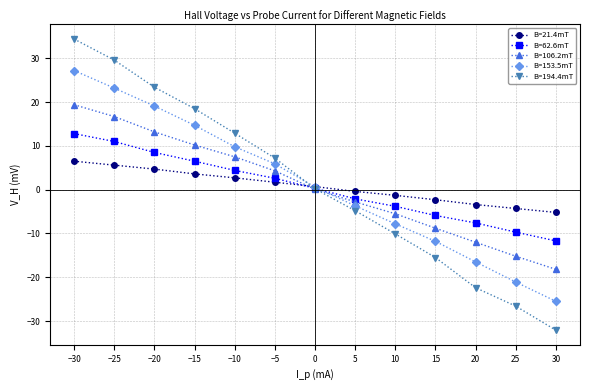

Is it true that B=106.2mT equals -18.2 at 30?

True